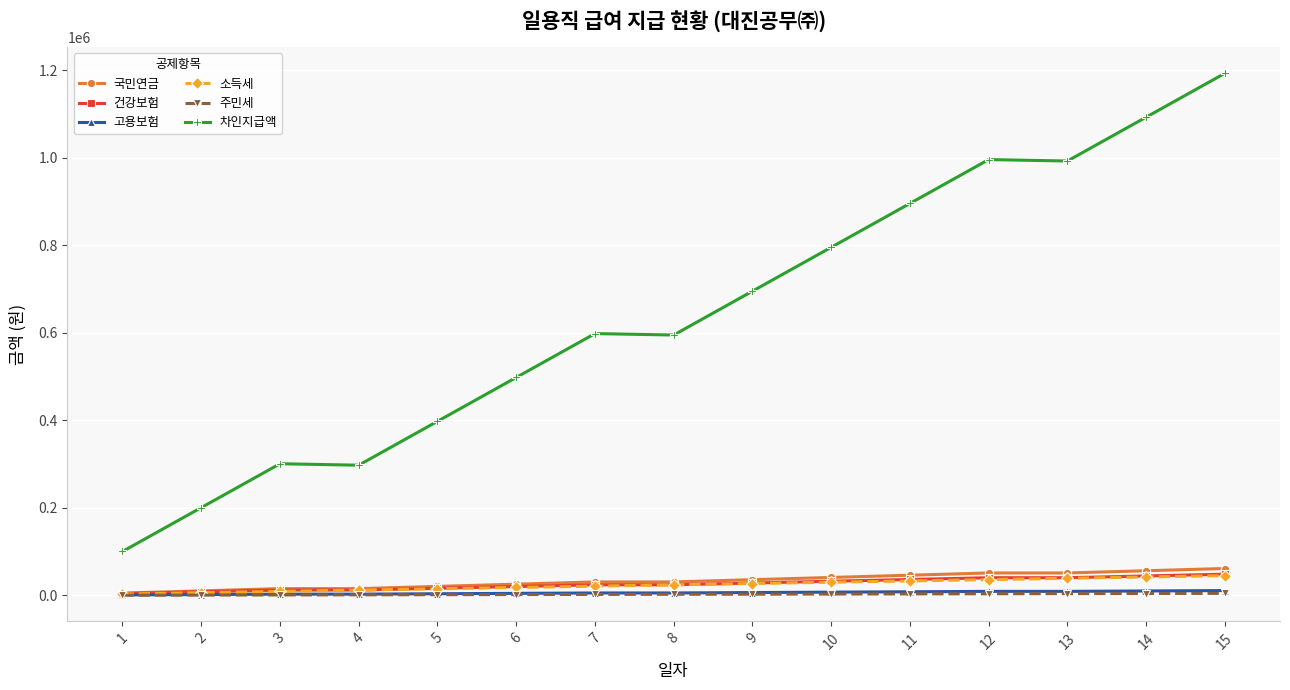

Between 8 and 12, which series saw the biggest shift?

차인지급액